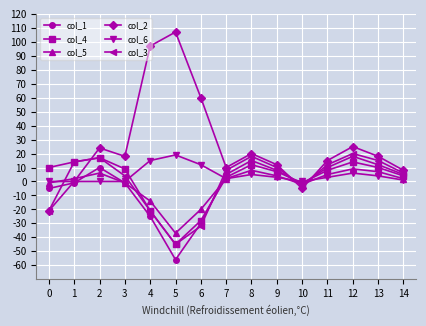

After their last crossing, which series has the higher values: col_2 or col_6?

col_2